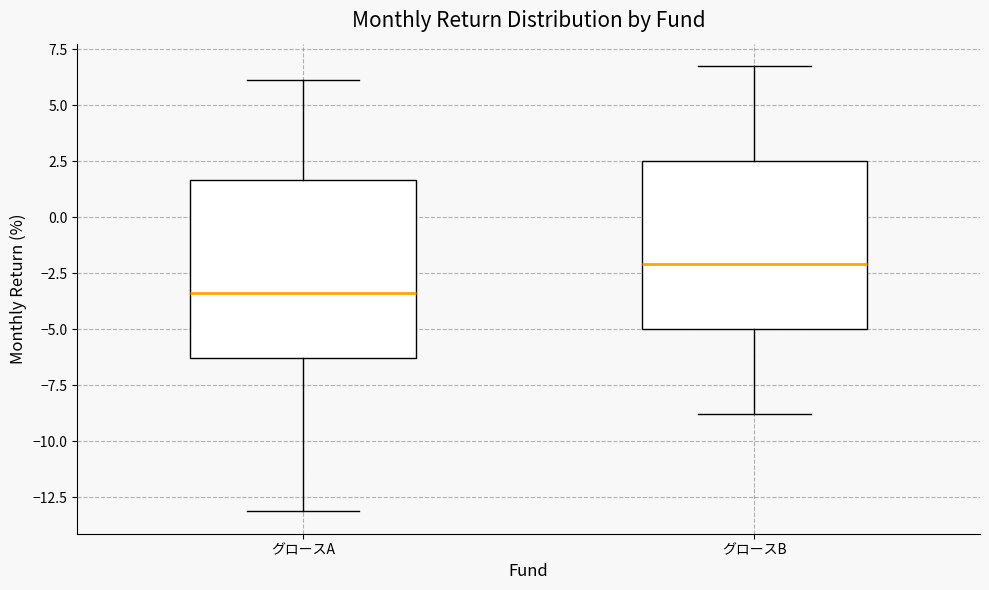

Which box's median line is the lowest?

グロースA